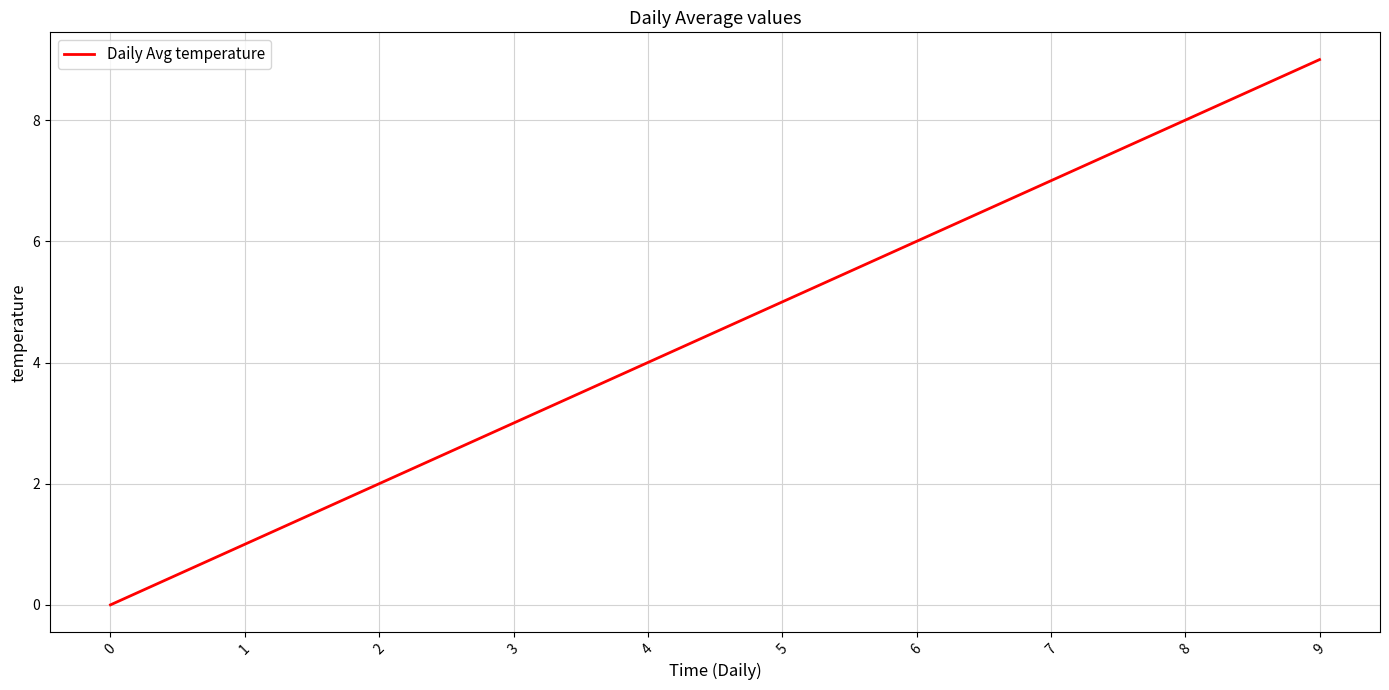

What is the greatest value displayed?

9